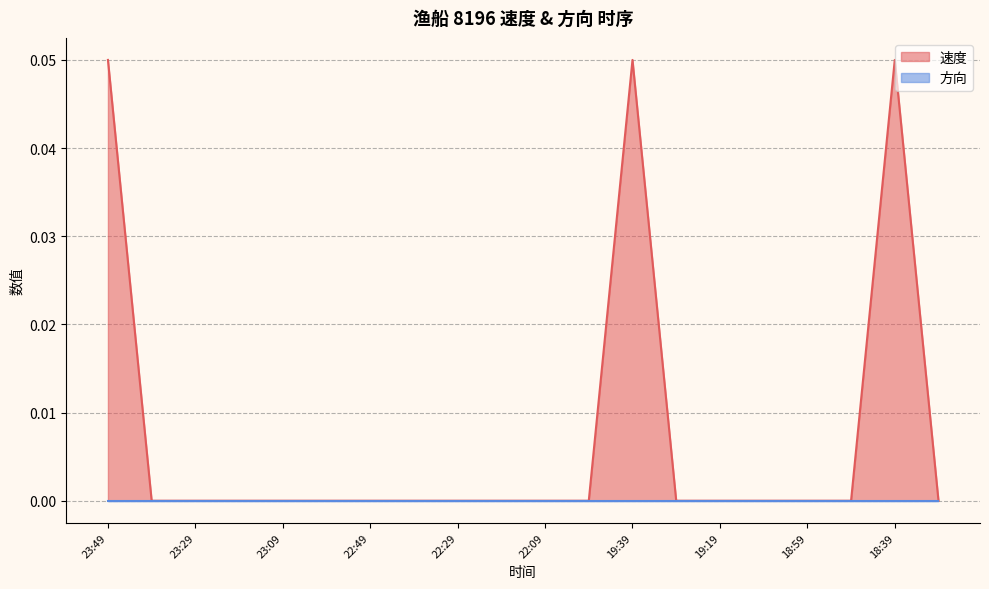

Reading left to right, extract all data points from this chart.

0.1	0.0	0.0	0.0	0.0	0.0	0.0	0.0	0.0	0.0	0.0	0.0	0.1	0.0	0.0	0.0	0.0	0.0	0.1	0.0